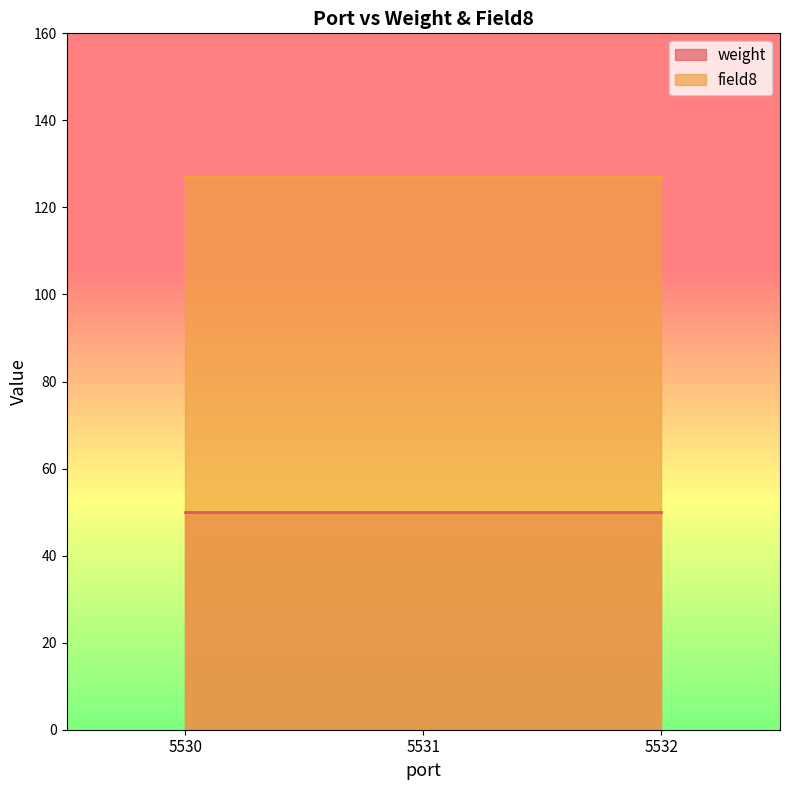

Which category has the highest value across all series?

5530